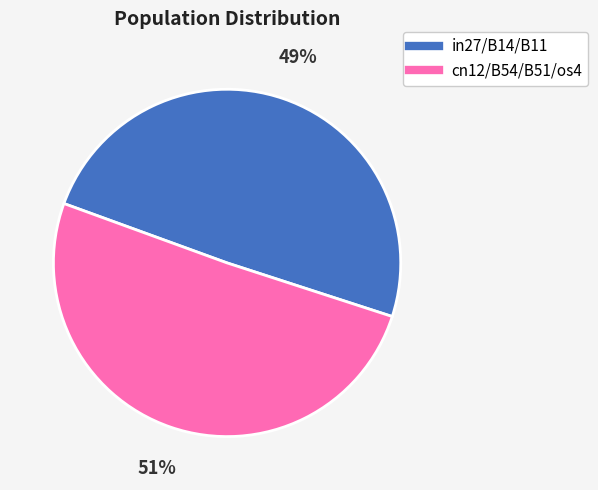

To the nearest percent, what is the average slice percentage?

50%